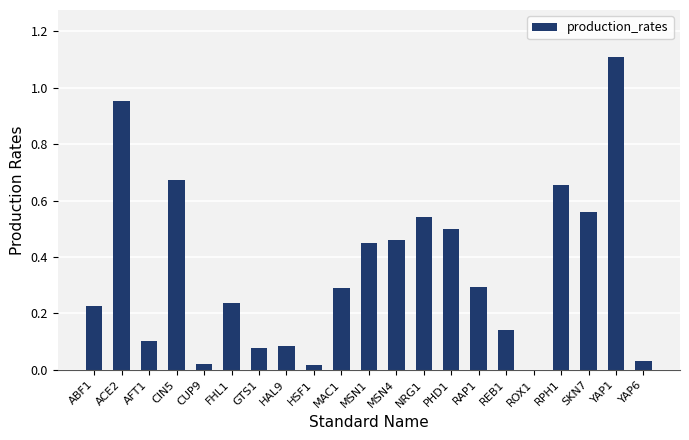

What is the greatest value displayed?

1.1